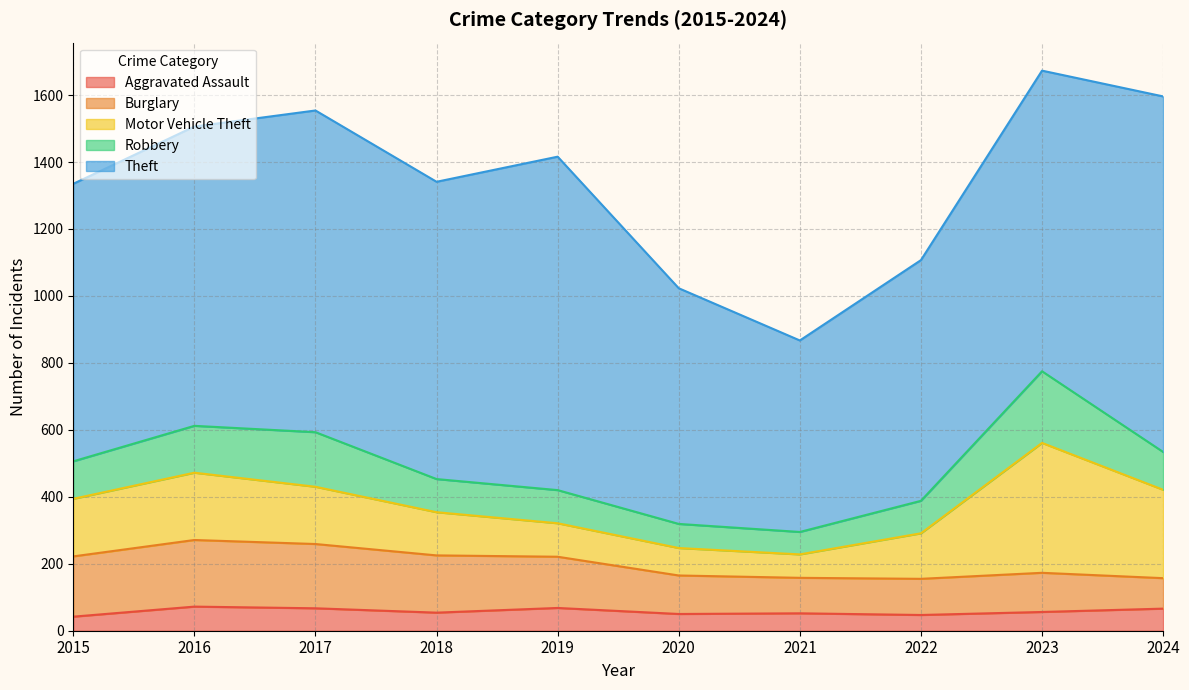

What is the sum of the Robbery values at 2015 and 2016?

252